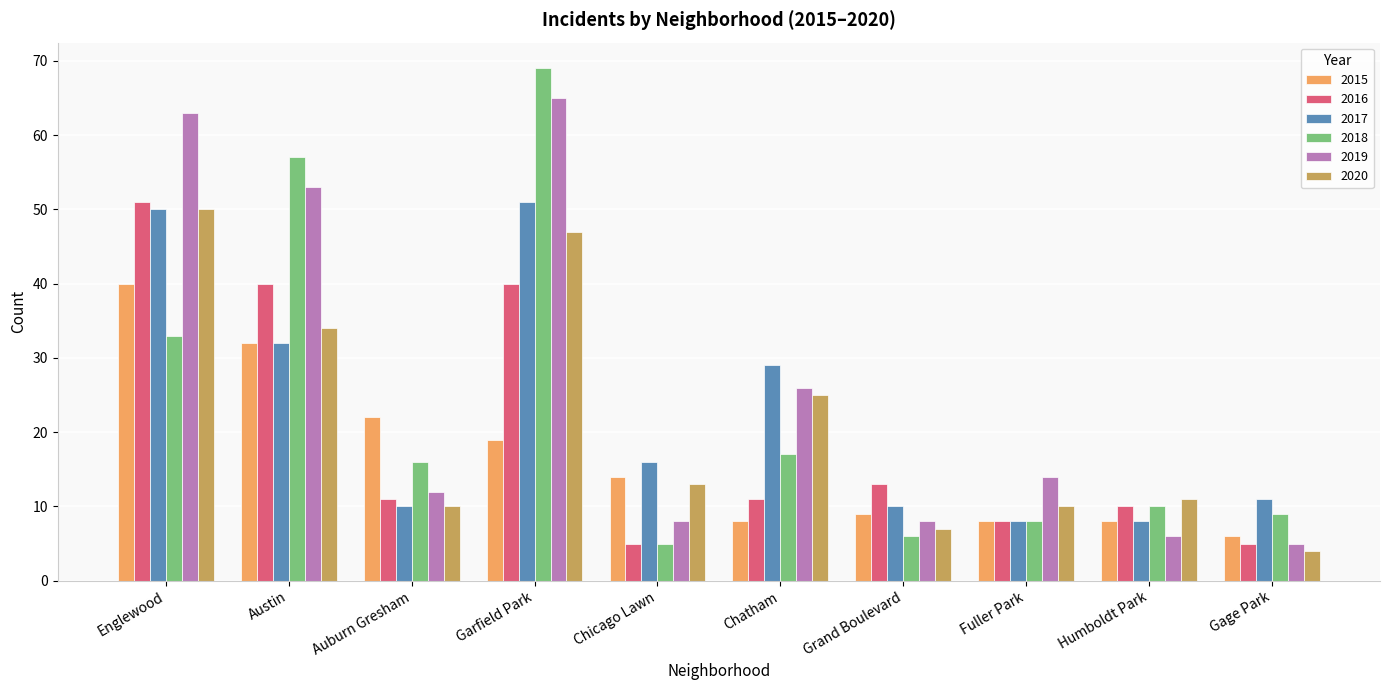

What is the difference between the maximum and second lowest values in the 2015 series?

32